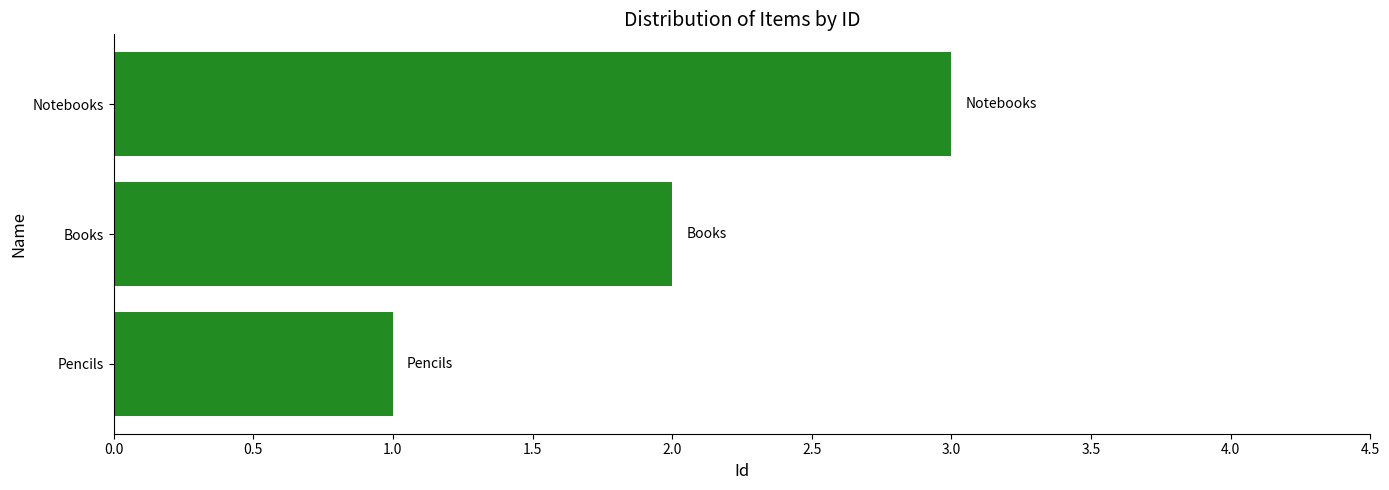

True or false: the data shows 4 at Notebooks.

False